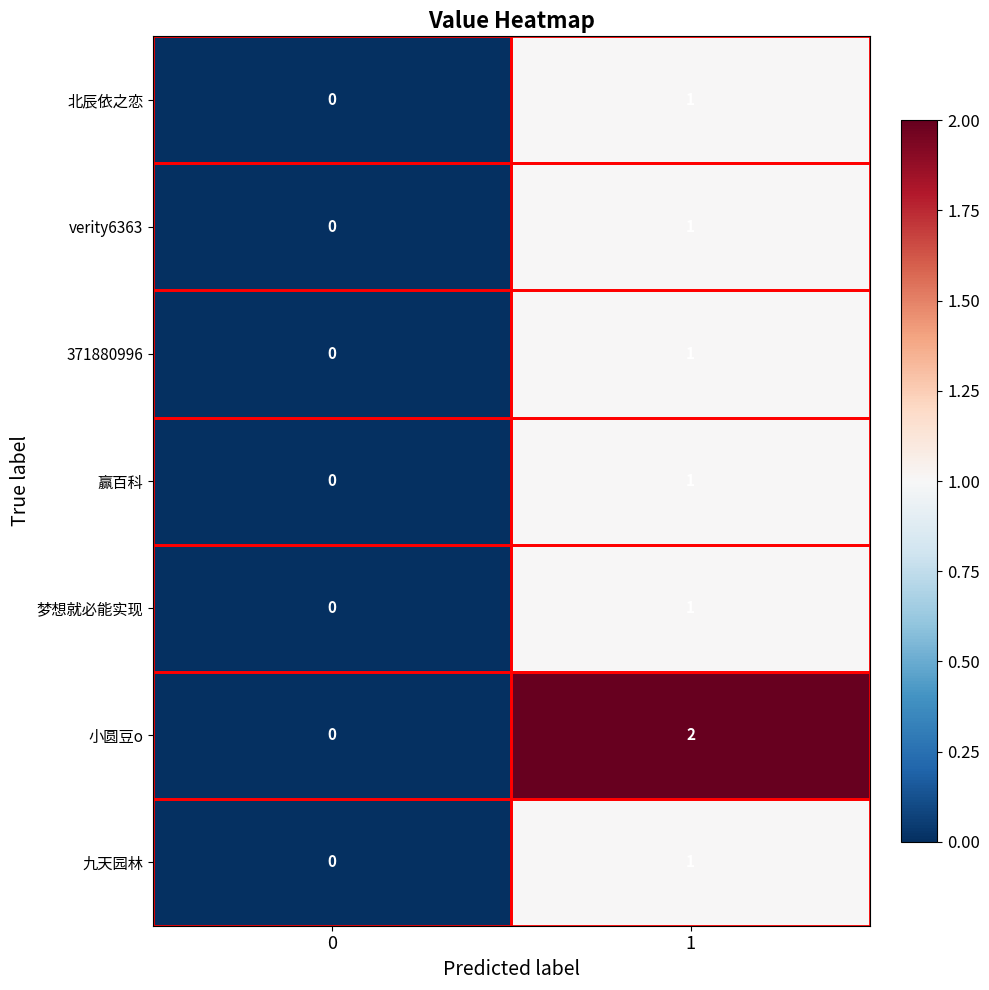

Rank the categories by 371880996 value from highest to lowest.

1, 0